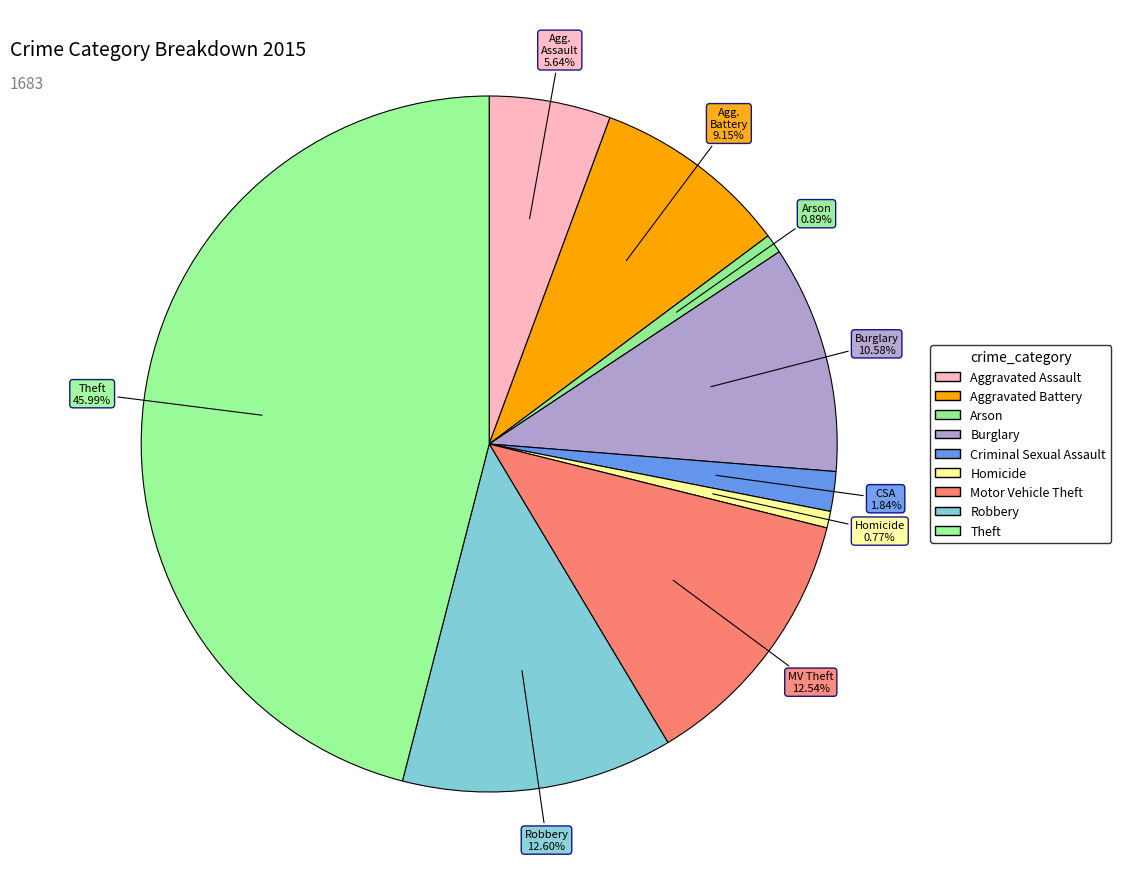

Which slice is the smallest?

Homicide